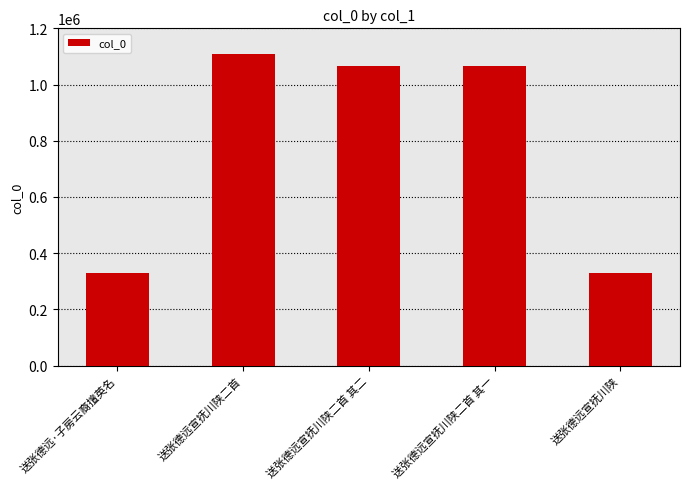

What is the label of the 4th bar from the right?

送张德远宣抚川陕二首